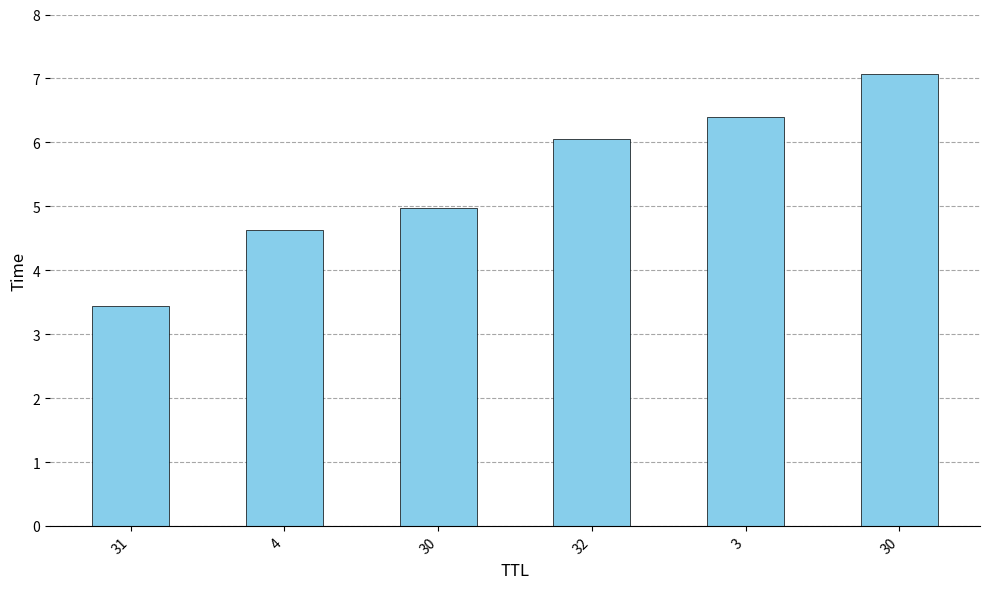

How many bars are there in total?

6